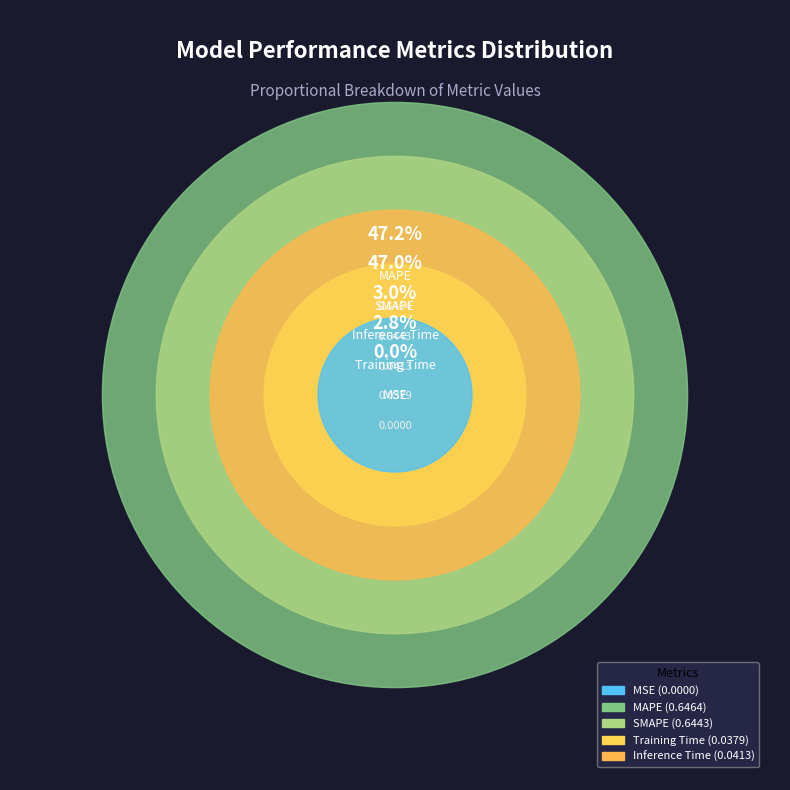

Combined, what portion of the pie is Inference Time and MAPE?

50.2%